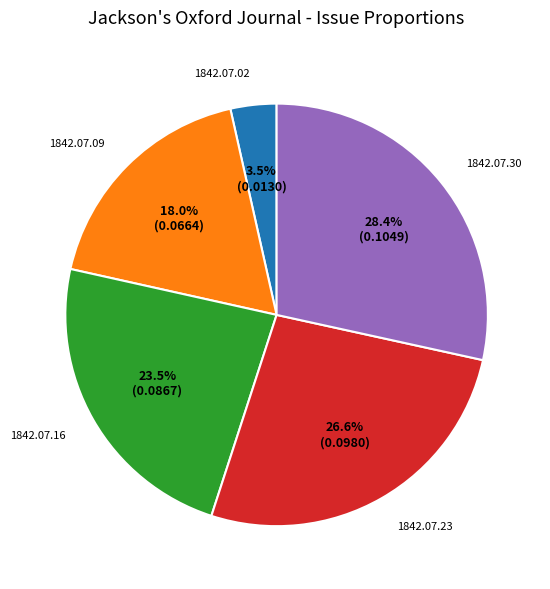

Does any single category account for the majority?

No